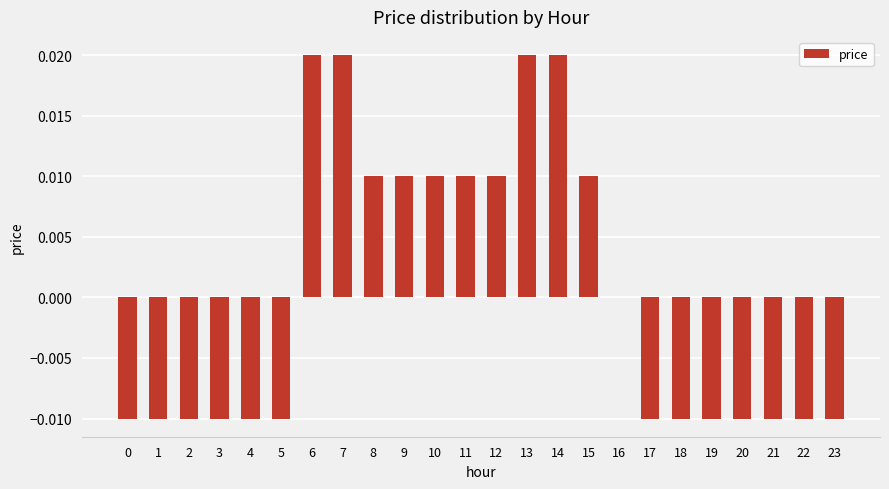

Is it true that the value at 22 is -0.0?

True